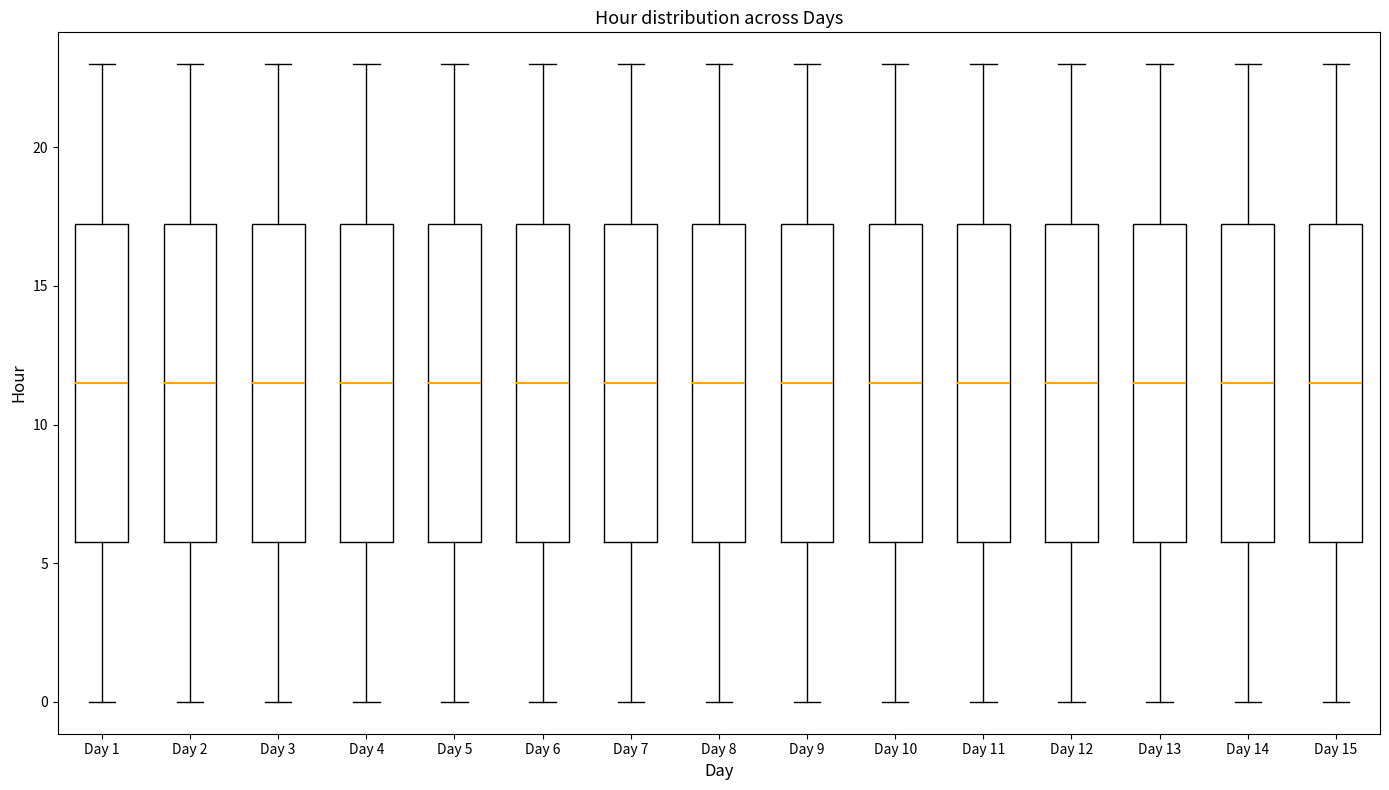

Where is the upper edge of the box for Day 4 on the y-axis? The values are not printed on the chart, so give them approximately, as read against the axis.

17.5